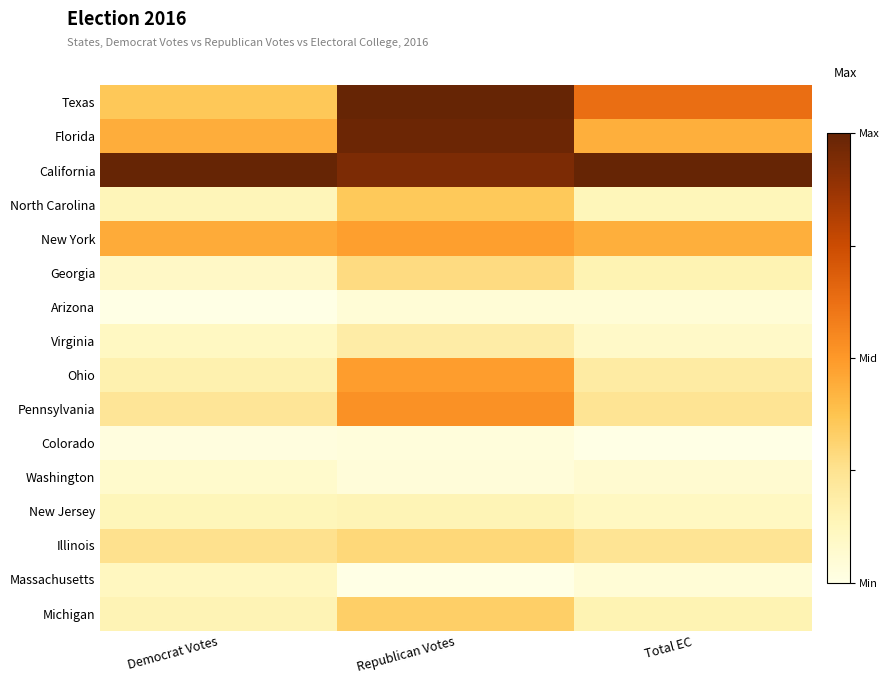

Which series has the largest total across all categories?

California